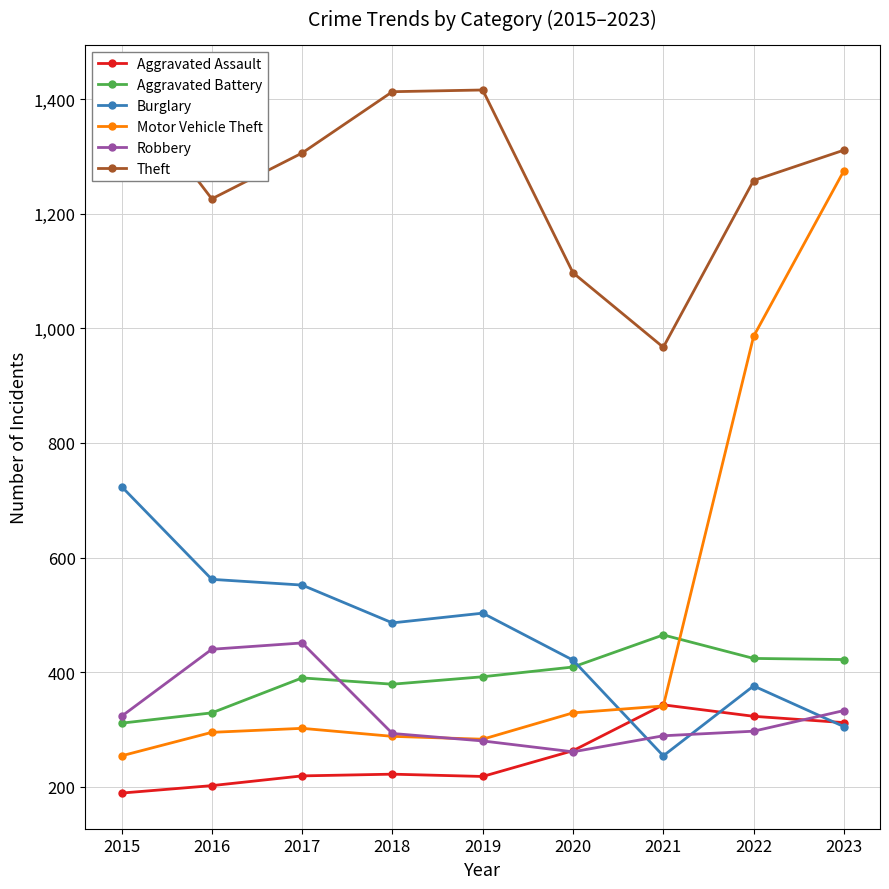

What is the difference between the highest and lowest values at 2017?

1087